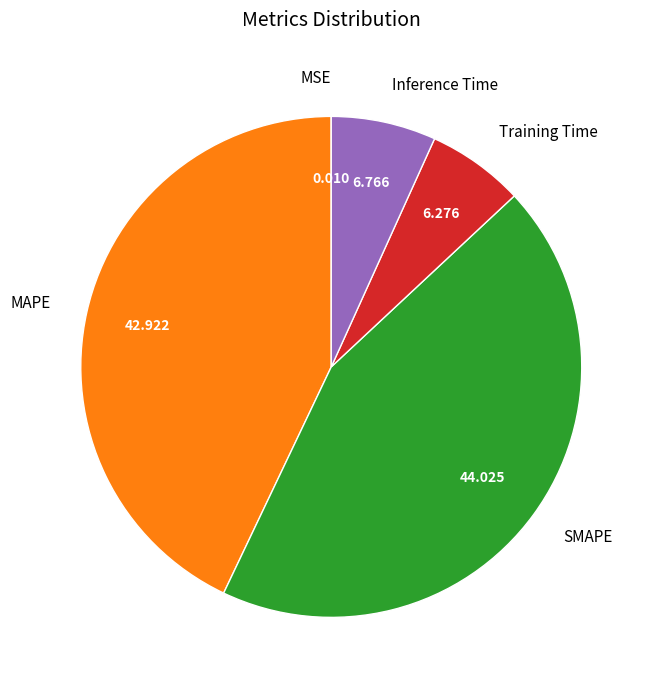

Which has a higher value, SMAPE or Training Time?

SMAPE